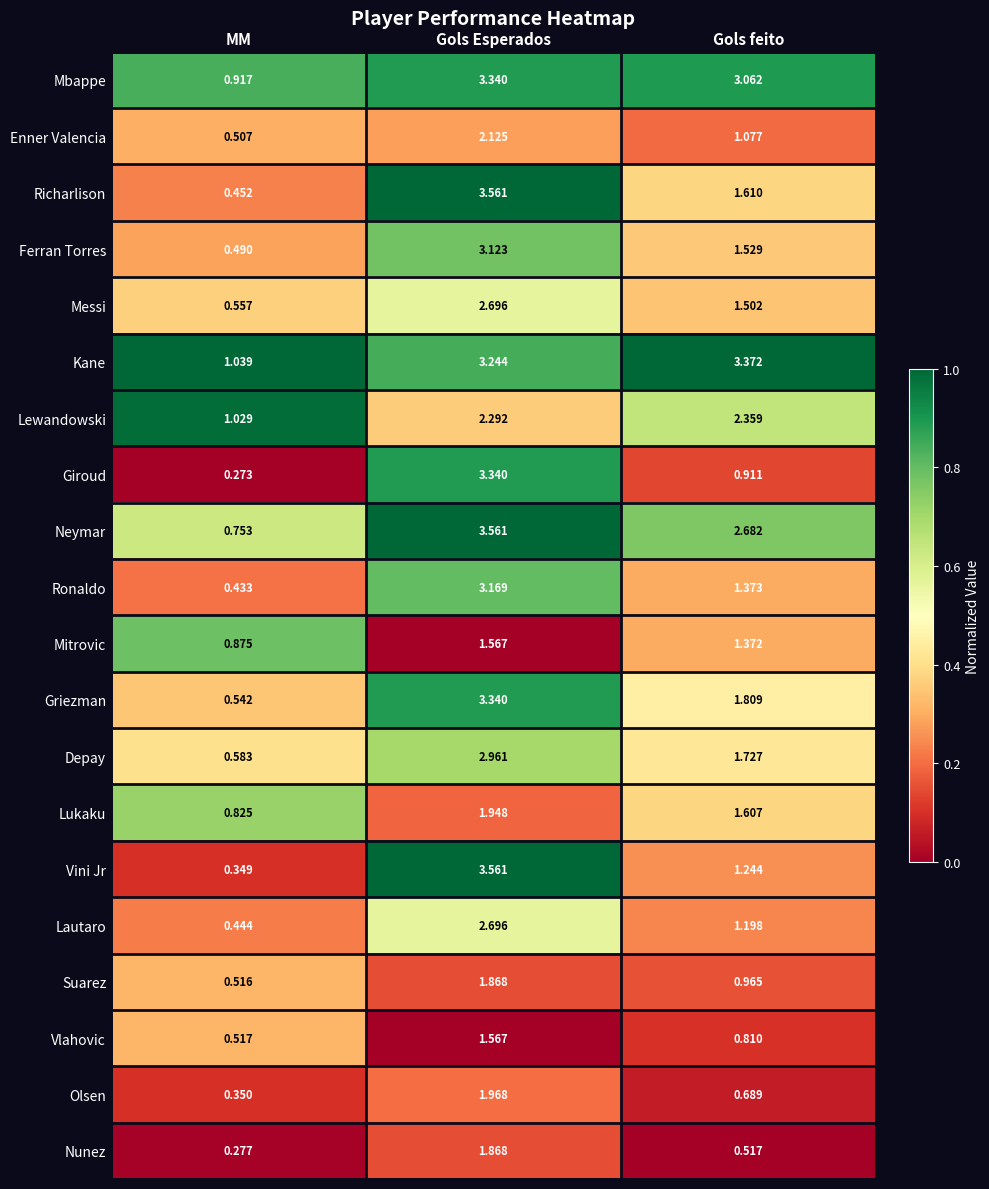

At MM, list the series in order from largest to smallest.

Kane, Lewandowski, Mbappe, Mitrovic, Lukaku, Neymar, Depay, Messi, Griezman, Vlahovic, Suarez, Enner Valencia, Ferran Torres, Richarlison, Lautaro, Ronaldo, Olsen, Vini Jr, Nunez, Giroud